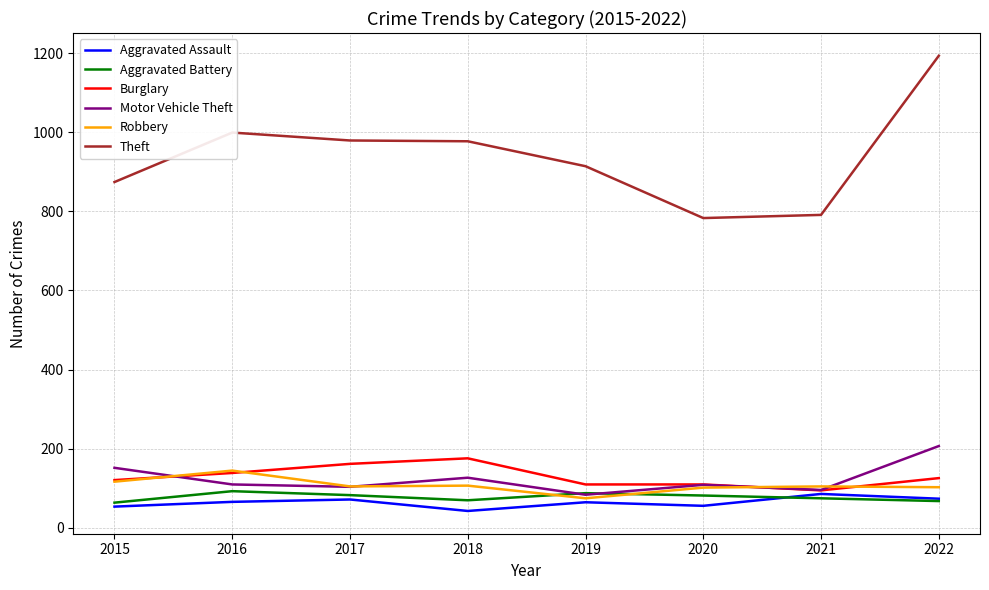

What is the total value across all series at 2016?

1552